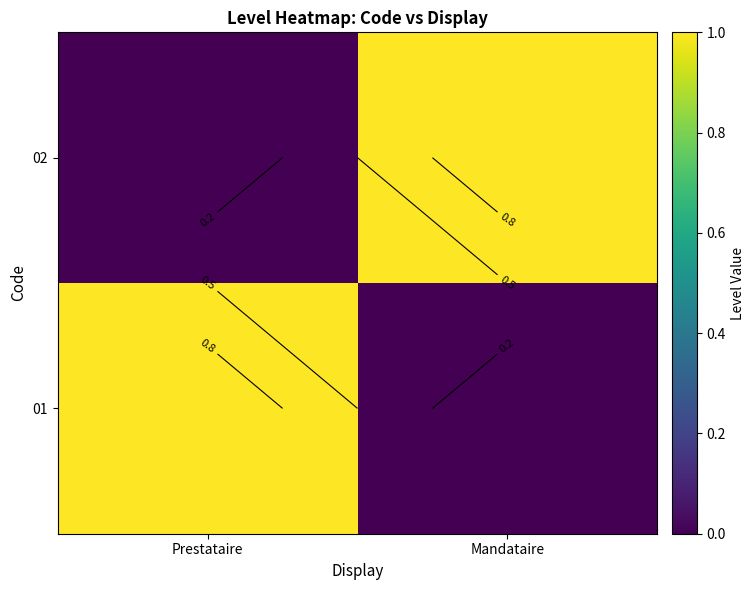

List the series in order of their peak value, lowest first.

01, 02